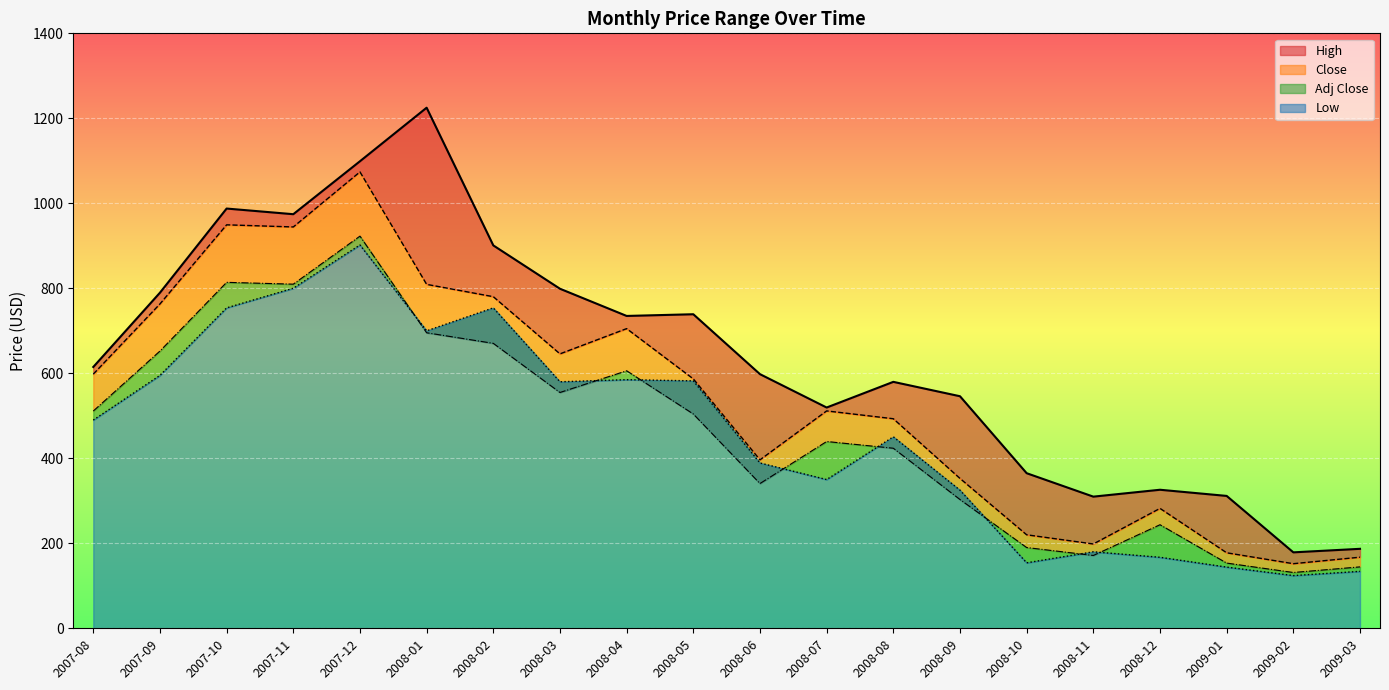

How many data points in Low are above 490?

9